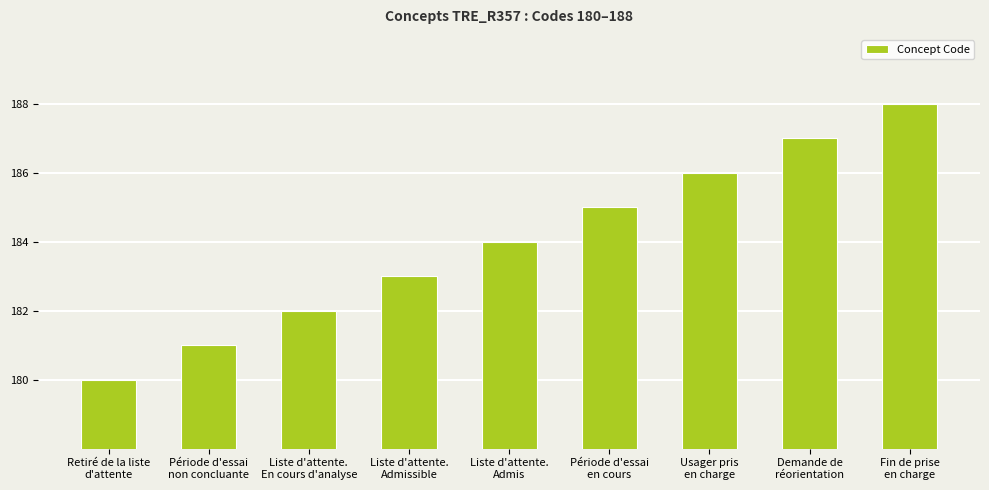

True or false: the data shows 186 at Usager pris
en charge.

True